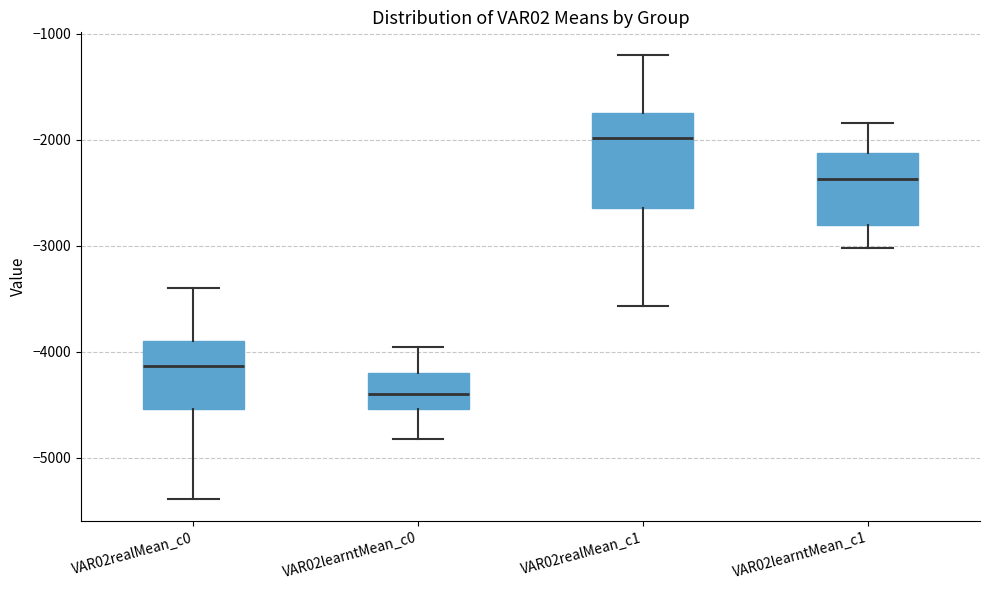

Which box has the highest median line?

VAR02realMean_c1